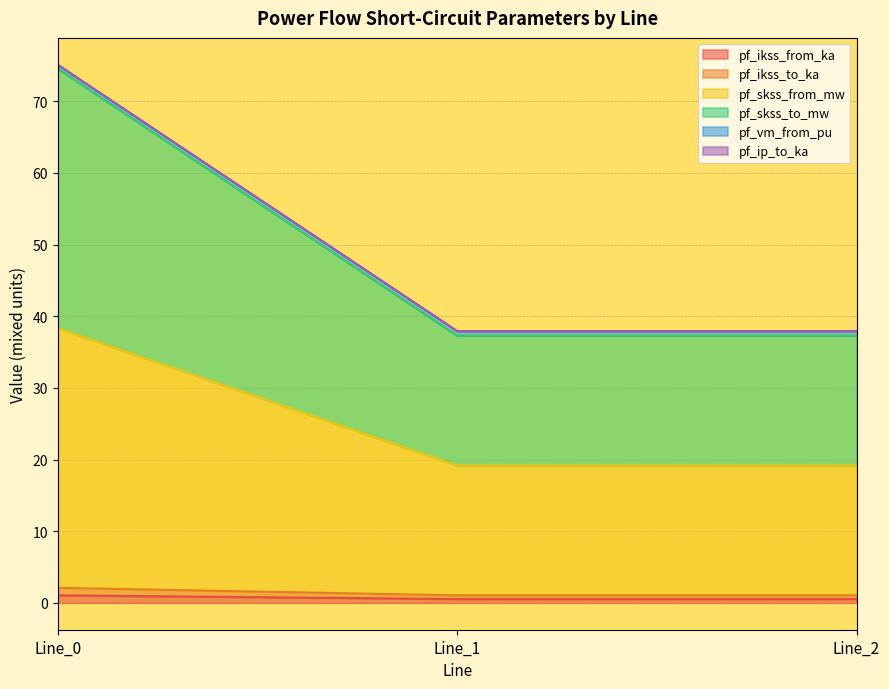

Does the chart display data point markers on the line(s)?

No